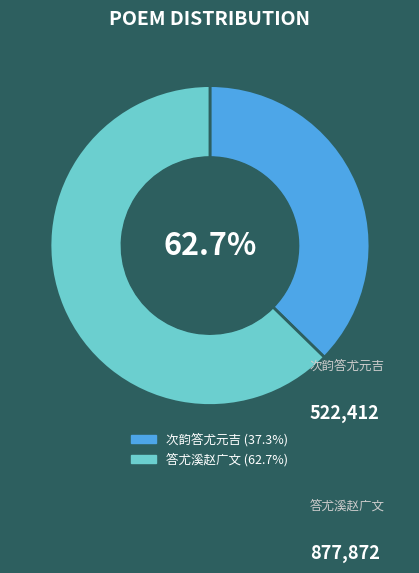

To the nearest percent, what is the average slice percentage?

50%